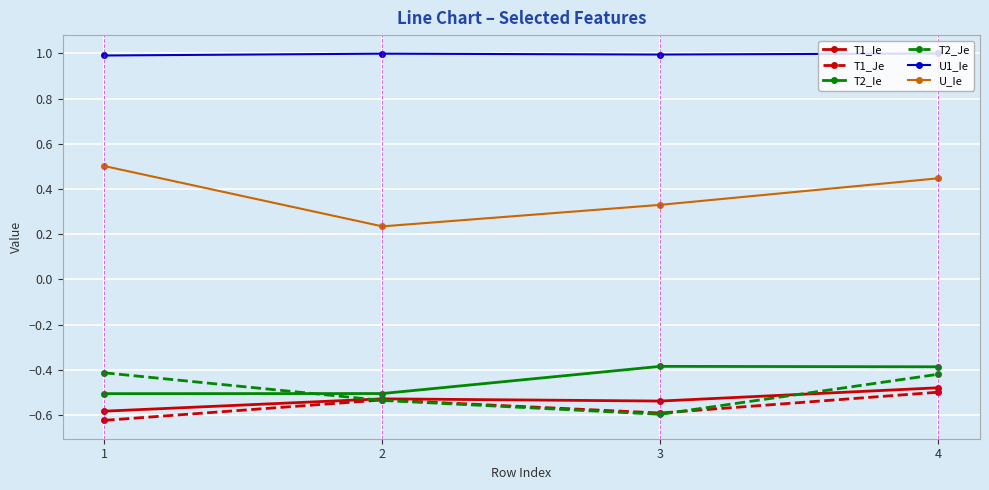

Where is the first local minimum for T2_Je?

3